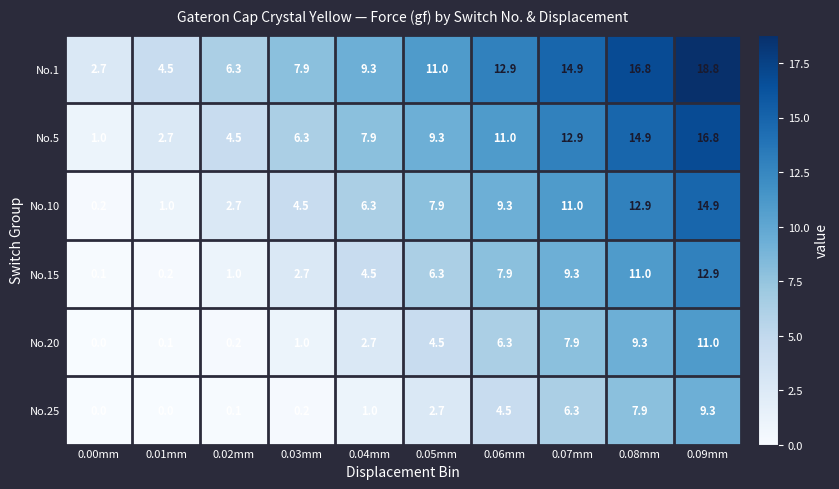

What is the spread (max minus min) of values at 0.07mm?

8.6